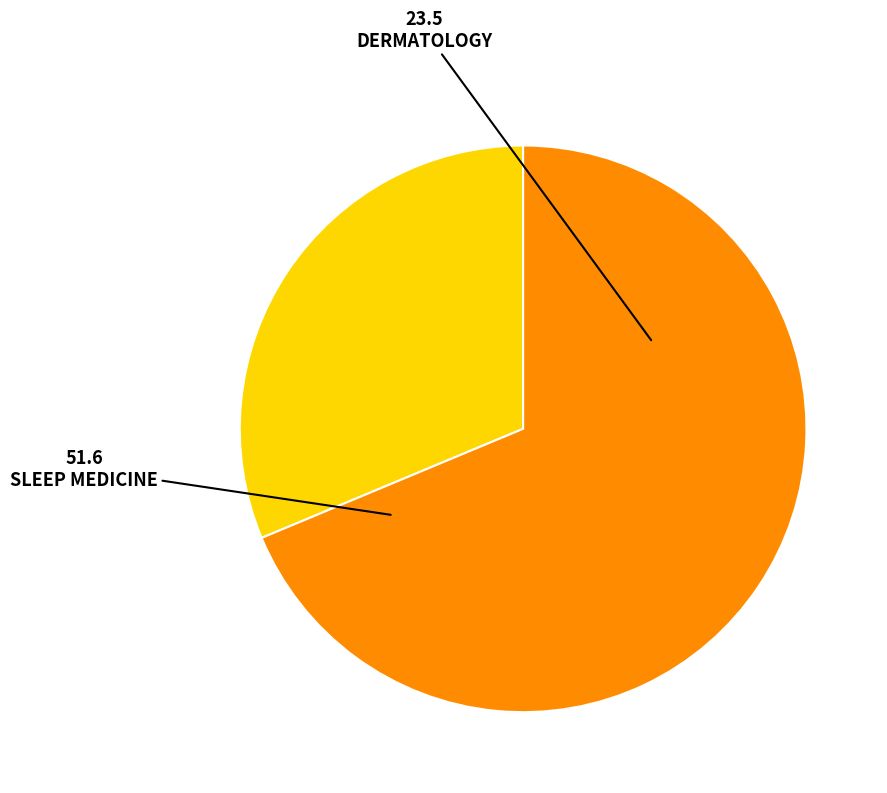

What is the ratio of the value at DERMATOLOGY to the value at SLEEP MEDICINE?

0.5